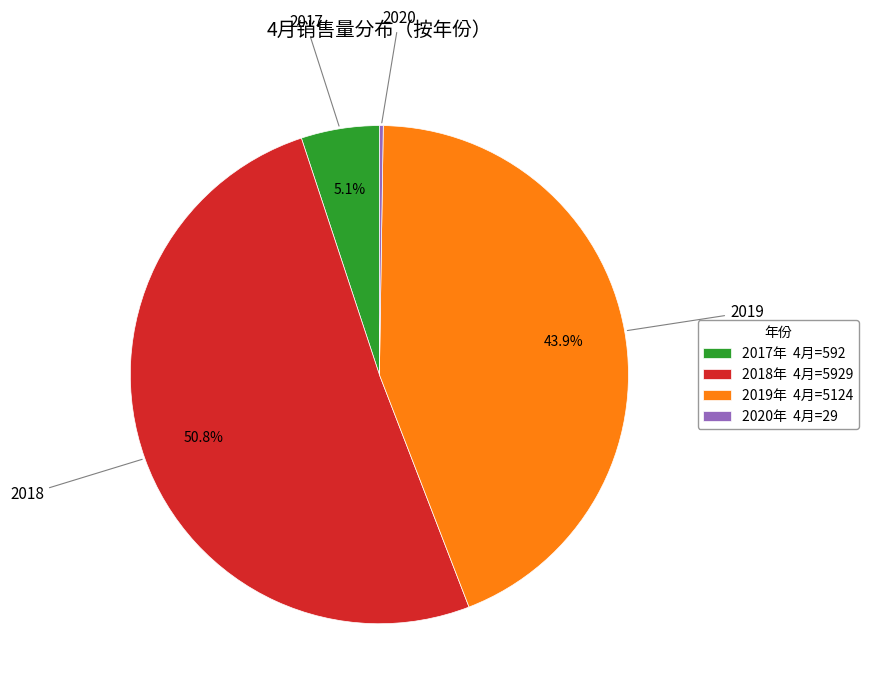

Which slice is the largest?

2018年 4月=5929